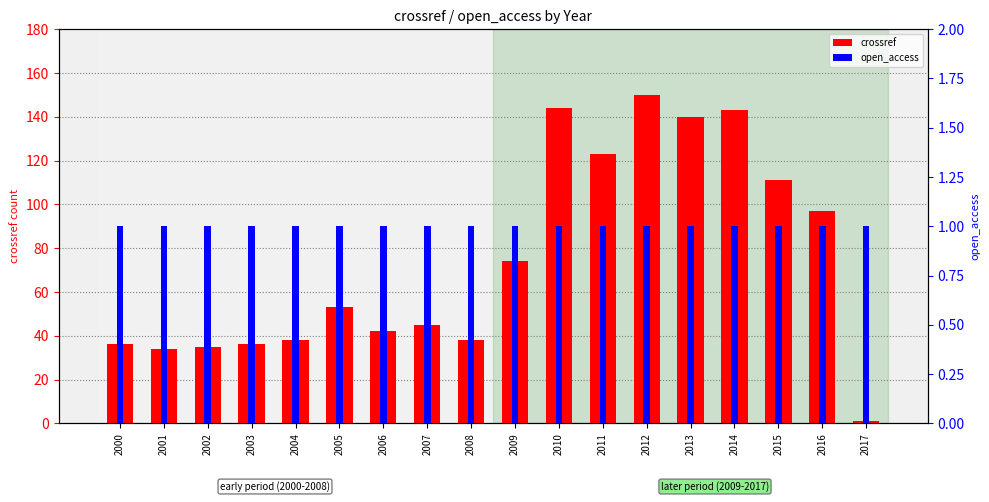

List the series in order of their overall mean, highest first.

crossref, open_access